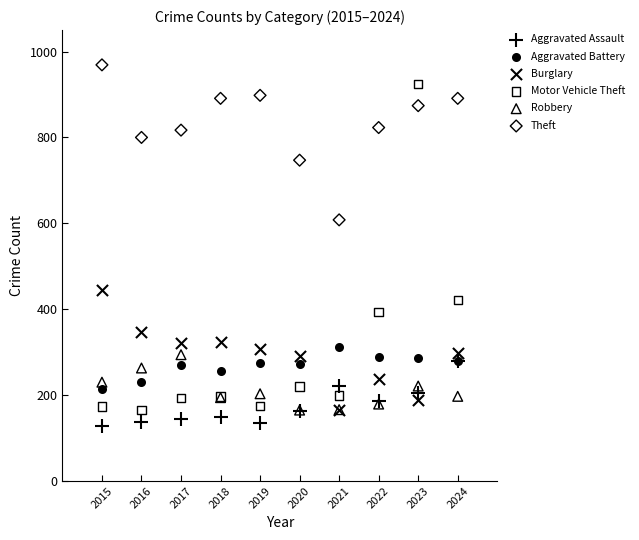

In the Motor Vehicle Theft series, what Y value is closest to 544?

421